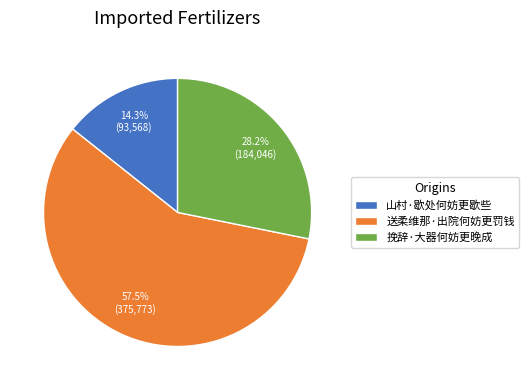

Rank the categories by value from lowest to highest.

山村·歇处何妨更歇些, 挽辞·大器何妨更晚成, 送柔维那·出院何妨更罚钱